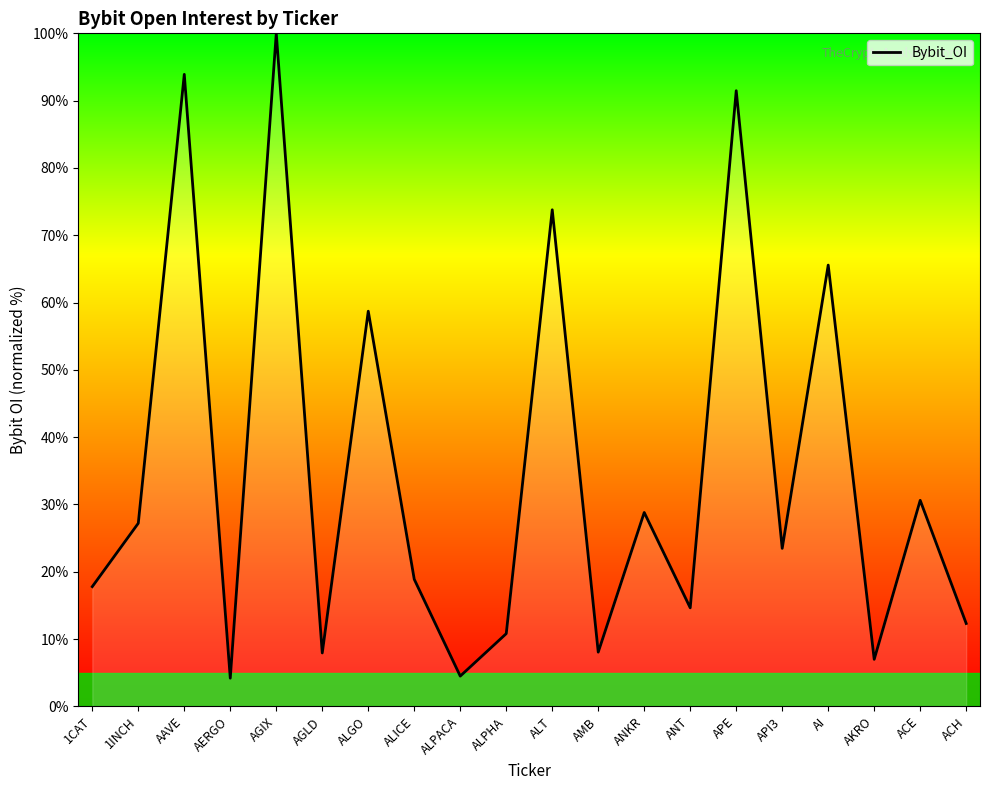

What is the greatest value displayed?

100.0